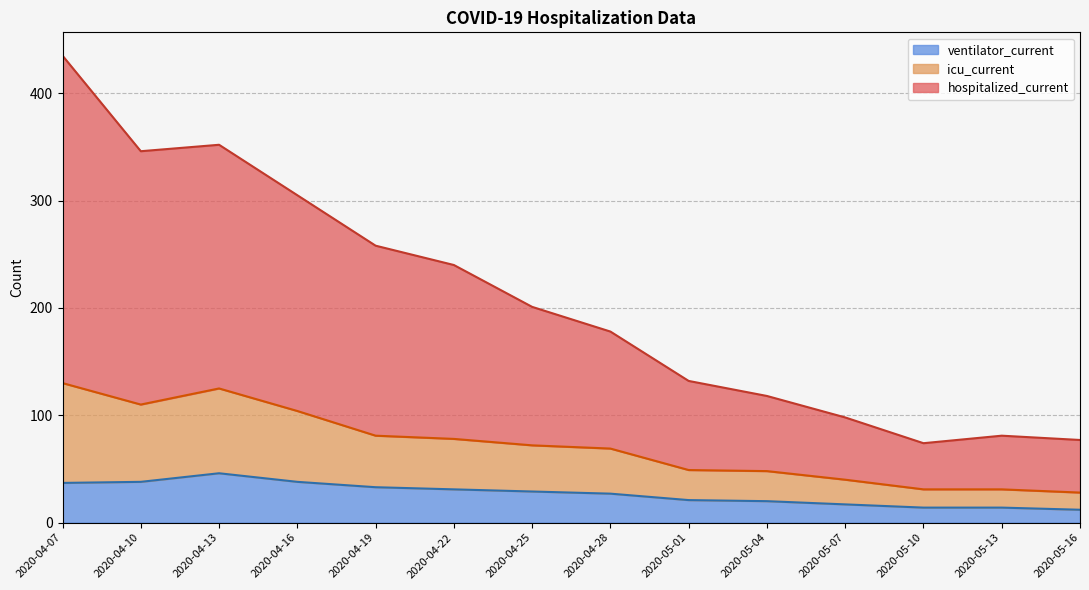

What are all the series names shown in the legend?

ventilator_current, icu_current, hospitalized_current